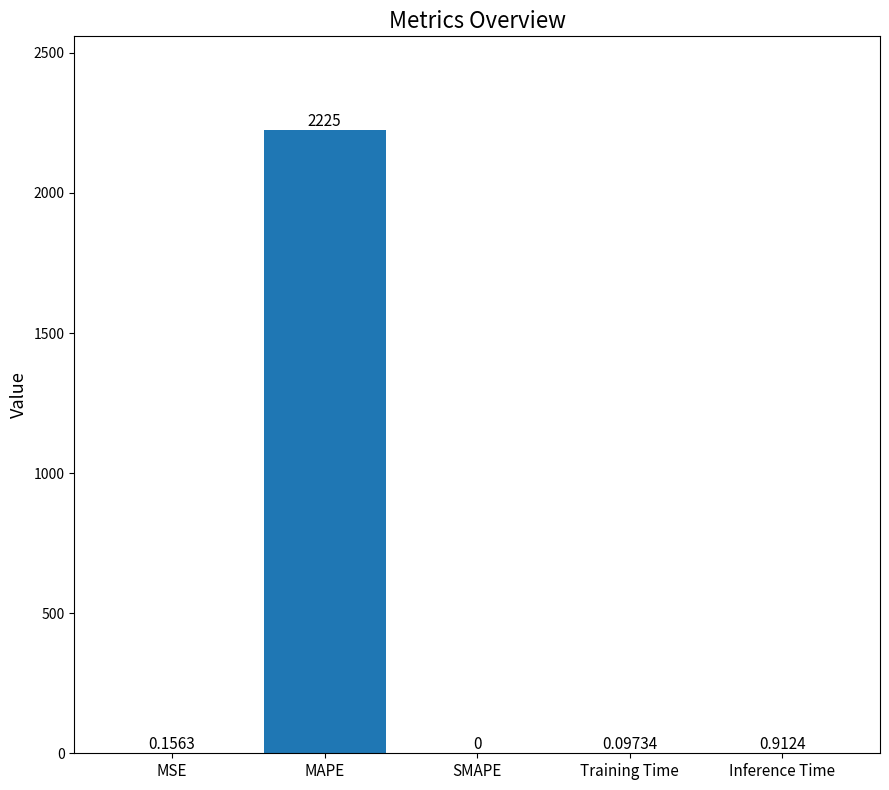

Which has a higher value, Training Time or SMAPE?

Training Time